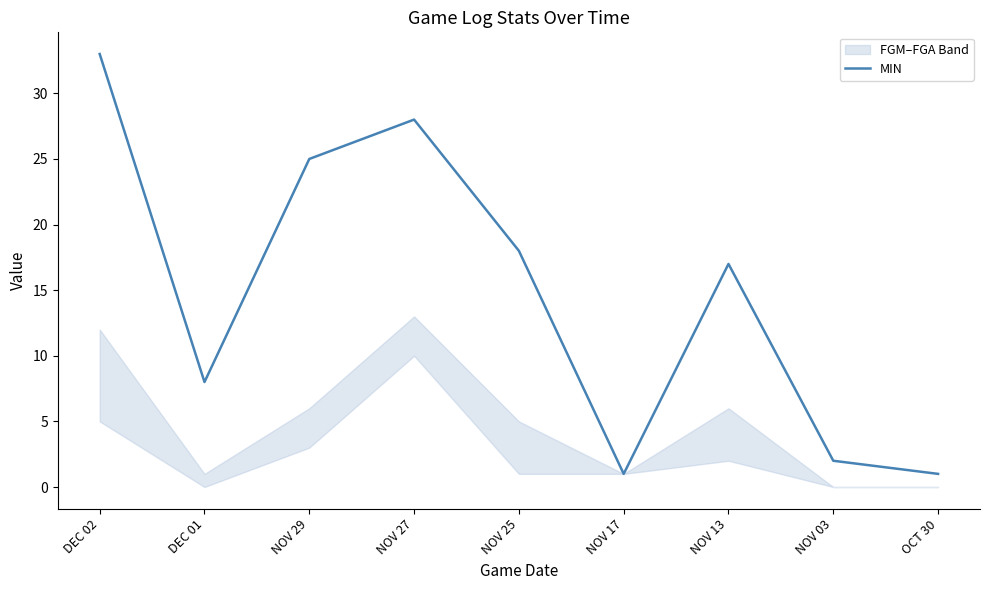

At which category does the chart reach its peak across all series?

DEC 02